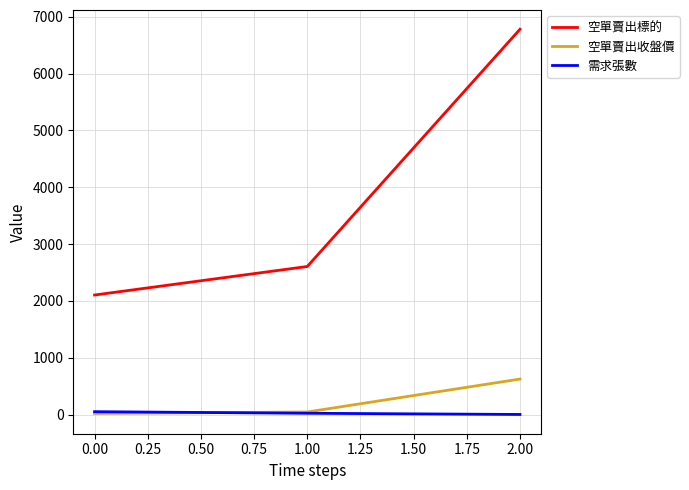

What is the total value across all series at 0.00?

2174.8